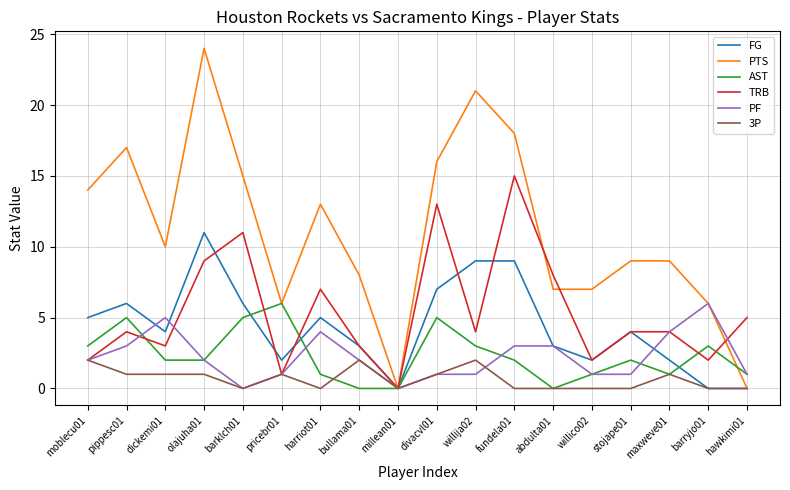

What position from the left is millean01?

9